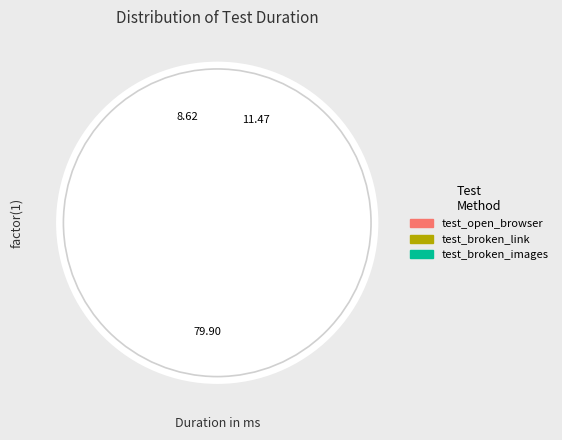

The test_broken_images slice represents 11% of the pie. True or false?

True